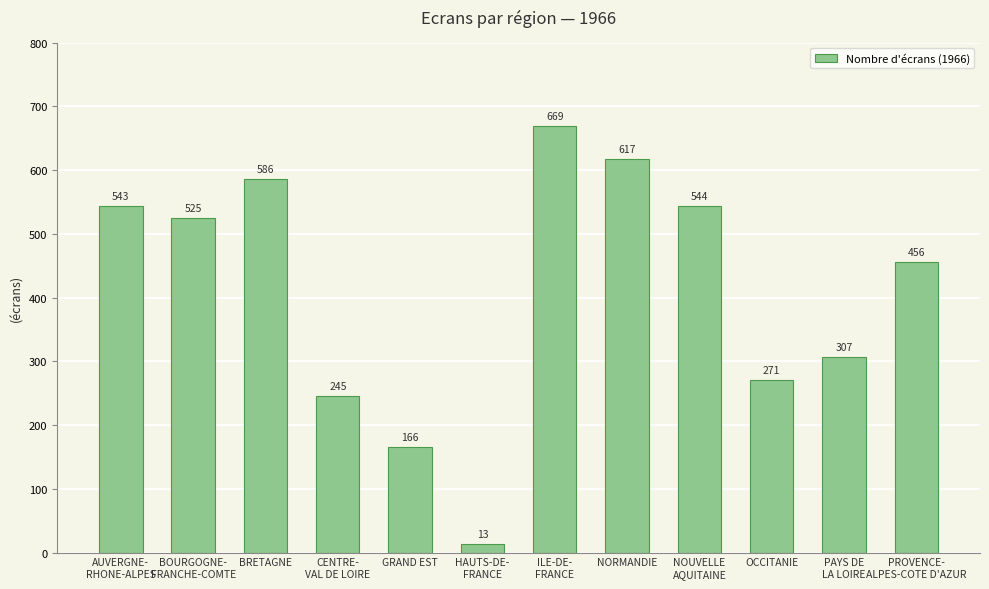

What is the sum of all values?

4942